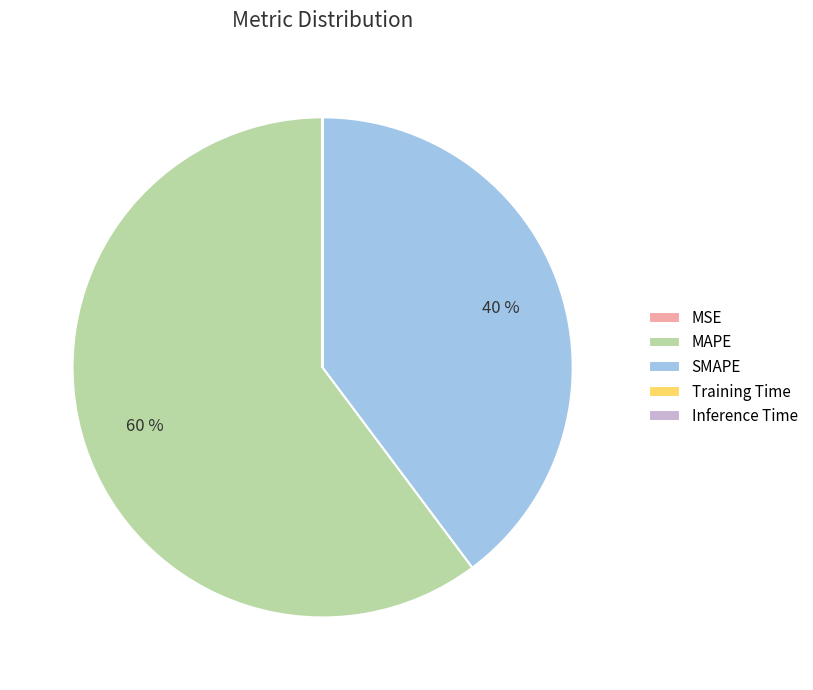

What is the majority slice?

MAPE